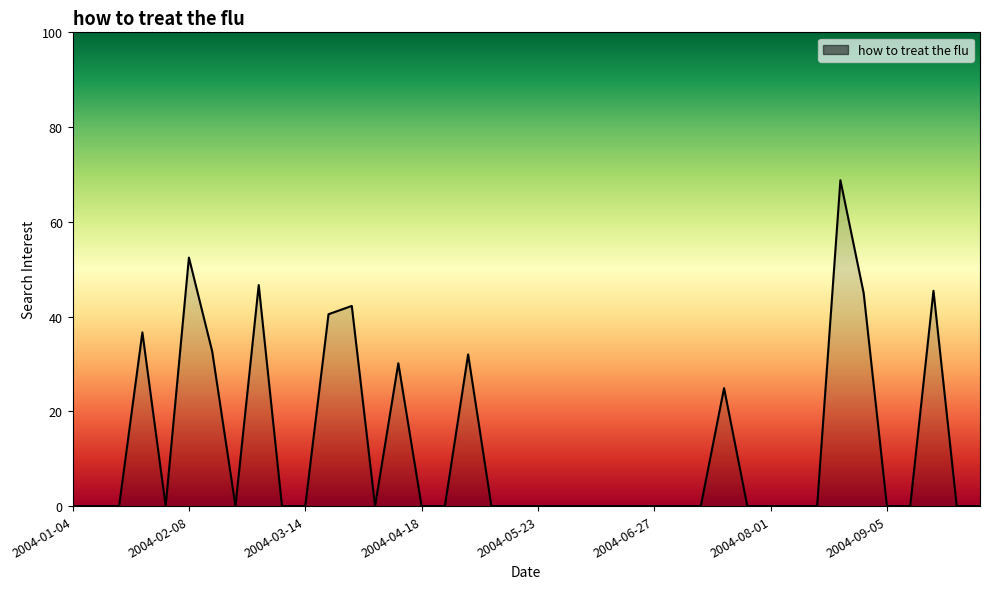

Reading left to right, transcribe all the data shown in this chart.

2004-01-04=0.0	2004-01-11=0.0	2004-01-18=0.0	2004-01-25=36.7	2004-02-01=0.0	2004-02-08=52.5	2004-02-15=32.7	2004-02-22=0.0	2004-02-29=46.7	2004-03-07=0.0	2004-03-14=0.0	2004-03-21=40.5	2004-03-28=42.2	2004-04-04=0.0	2004-04-11=30.1	2004-04-18=0.0	2004-04-25=0.0	2004-05-02=32.0	2004-05-09=0.0	2004-05-16=0.0	2004-05-23=0.0	2004-05-30=0.0	2004-06-06=0.0	2004-06-13=0.0	2004-06-20=0.0	2004-06-27=0.0	2004-07-04=0.0	2004-07-11=0.0	2004-07-18=24.9	2004-07-25=0.0	2004-08-01=0.0	2004-08-08=0.0	2004-08-15=0.0	2004-08-22=68.8	2004-08-29=45.0	2004-09-05=0.0	2004-09-12=0.0	2004-09-19=45.4	2004-09-26=0.0	2004-10-03=0.0